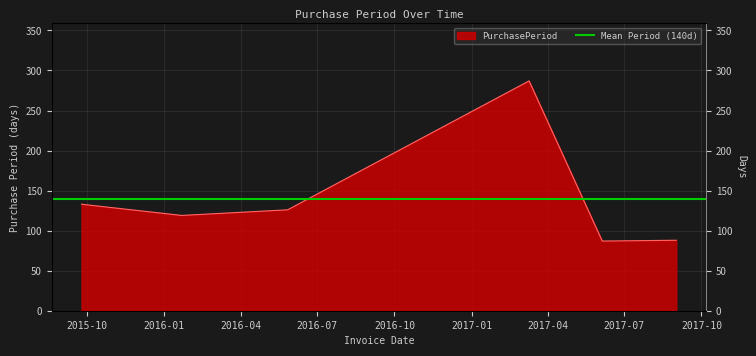

Where does the data first go above 126?

2015-09-25